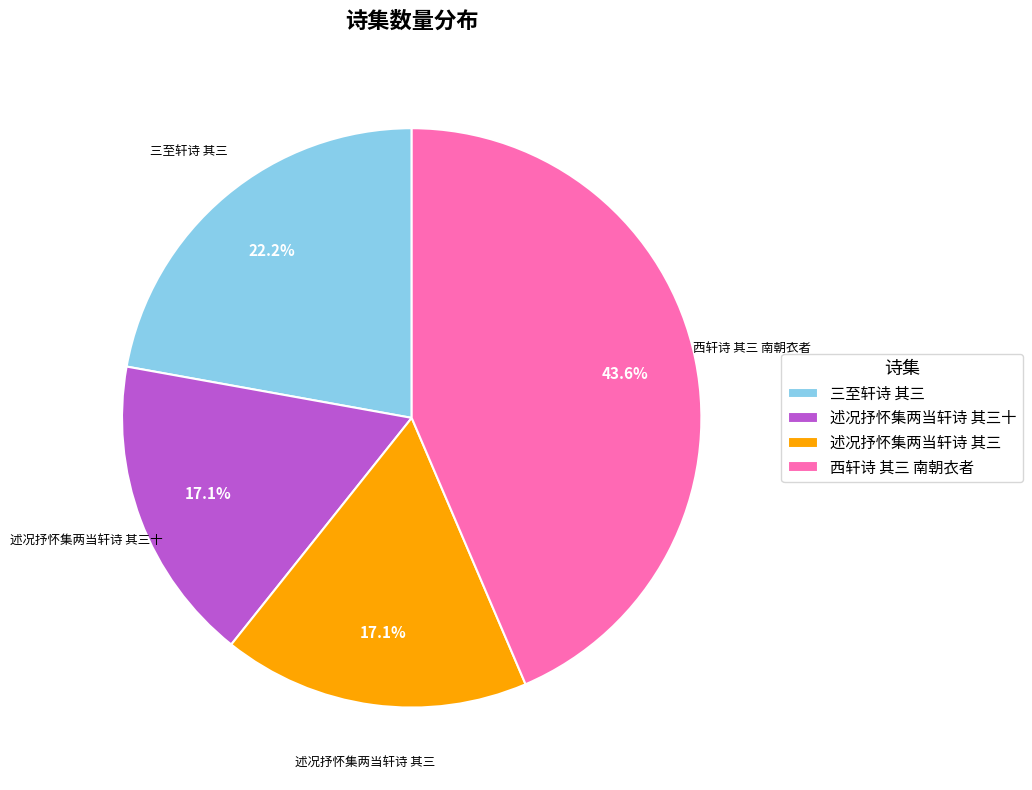

To the nearest percent, what percentage of the pie is 三至轩诗 其三?

22%